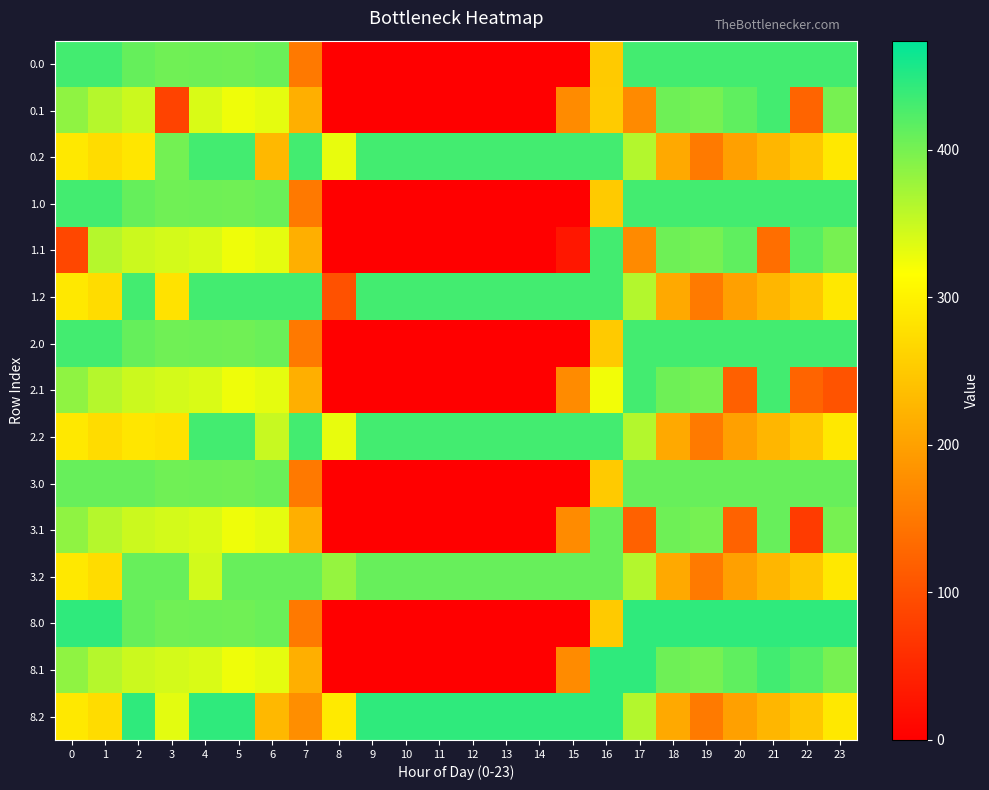

At which category is the sum across all series the highest?

4